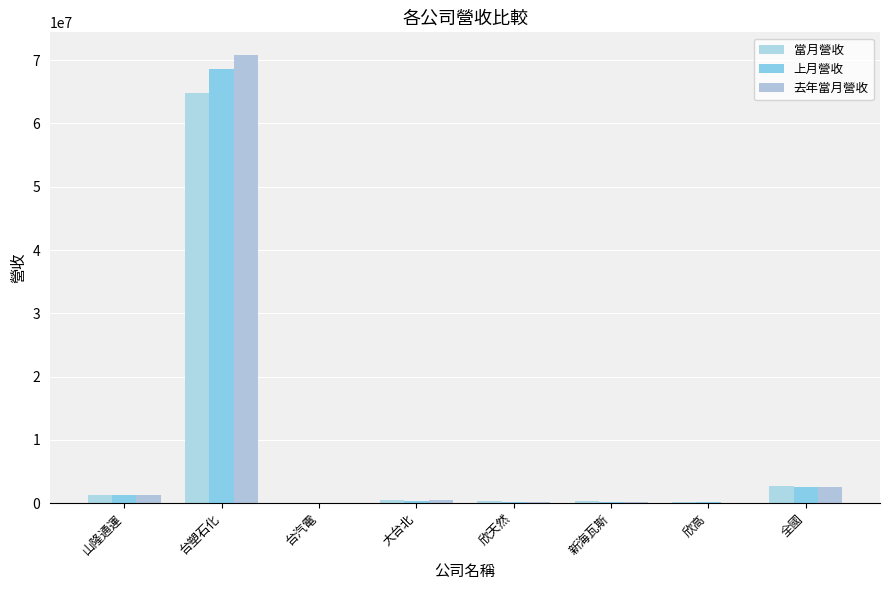

What is the spread (max minus min) of values at 欣天然?

81940